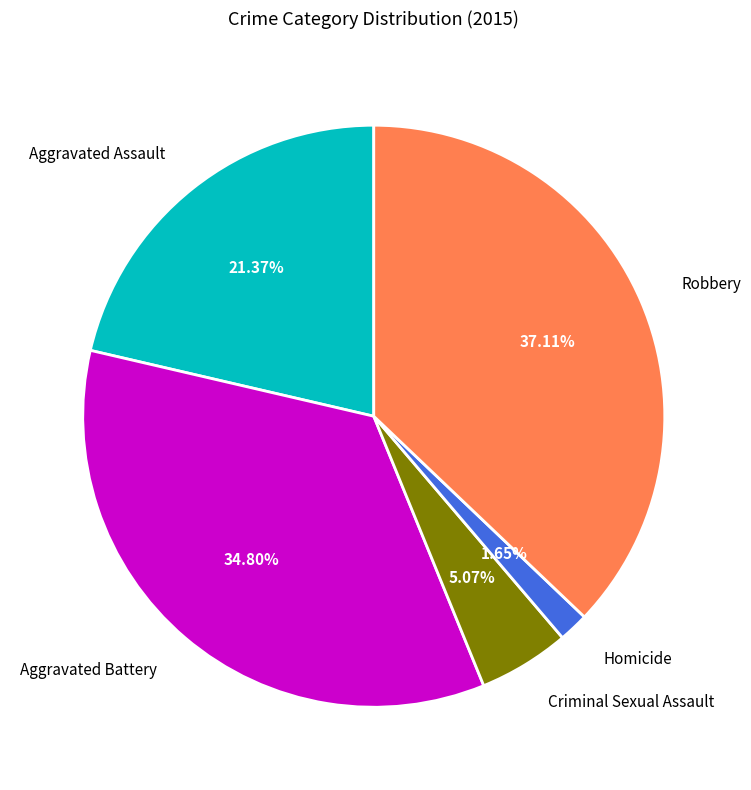

Does any single category account for the majority?

No